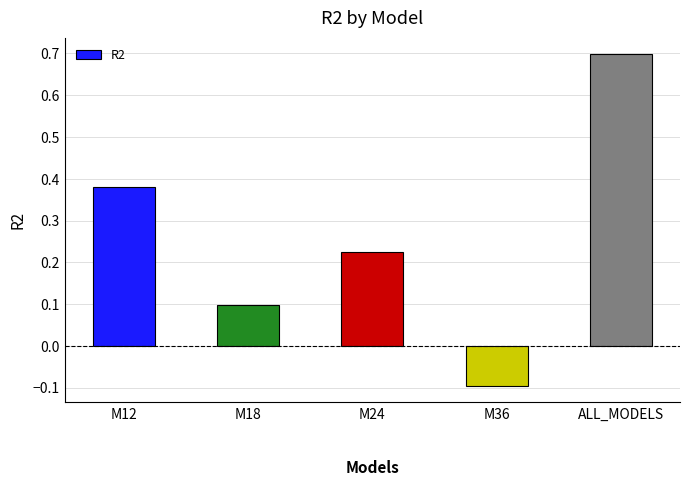

True or false: the data shows 0.1 at M18.

True